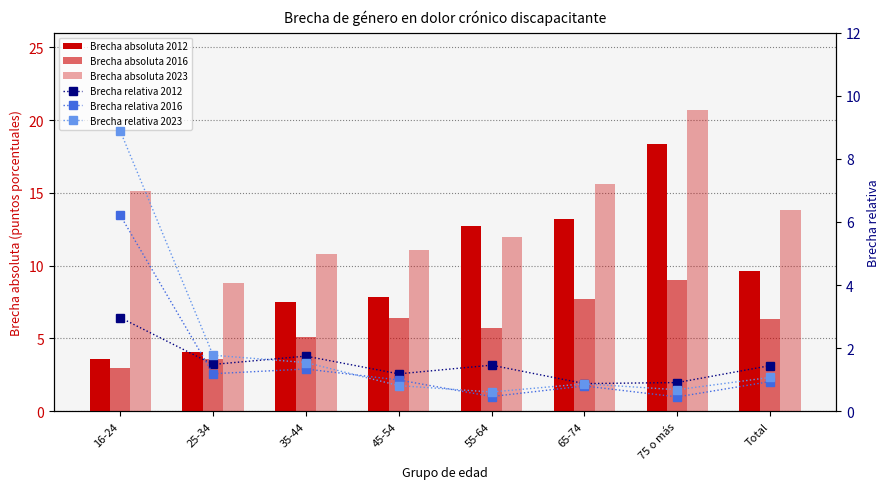

What is the difference between the maximum and minimum values in the Brecha absoluta 2012 series?

14.8